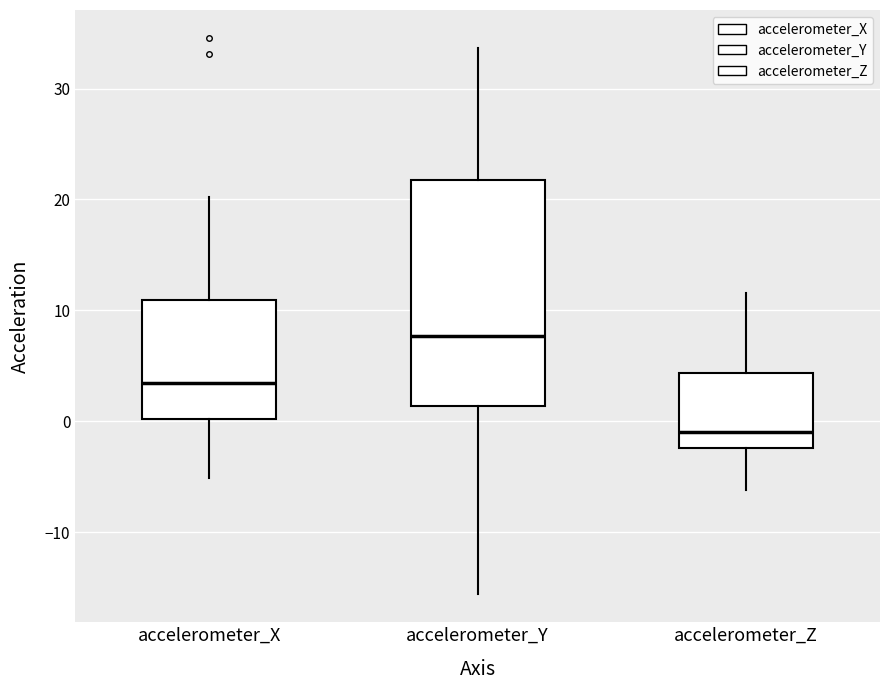

Reading left to right, transcribe this box plot: for each box, give where its median line is, the range the box spans, and where its two whiskers end, as read against the y-axis. The values are not printed on the chart, so give them approximately, as read against the axis.

accelerometer_X: median 3, box 0 to 11, whiskers -5 to 20
accelerometer_Y: median 8, box 1 to 22, whiskers -16 to 34
accelerometer_Z: median -1, box -2 to 4, whiskers -6 to 12